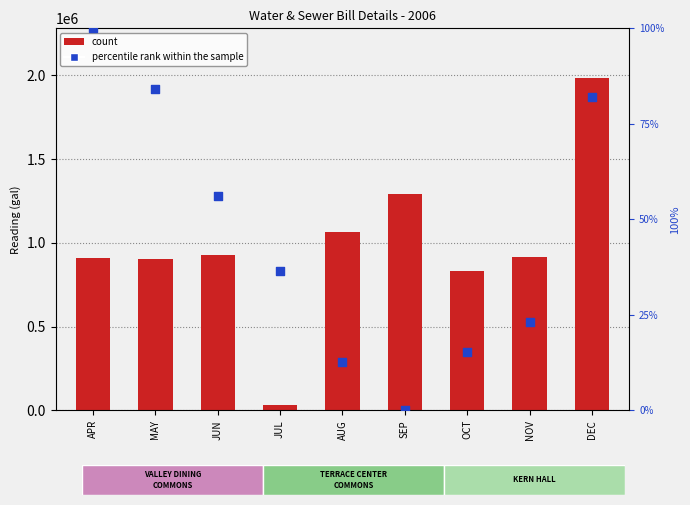

Which series has the widest spread of Y values?

count